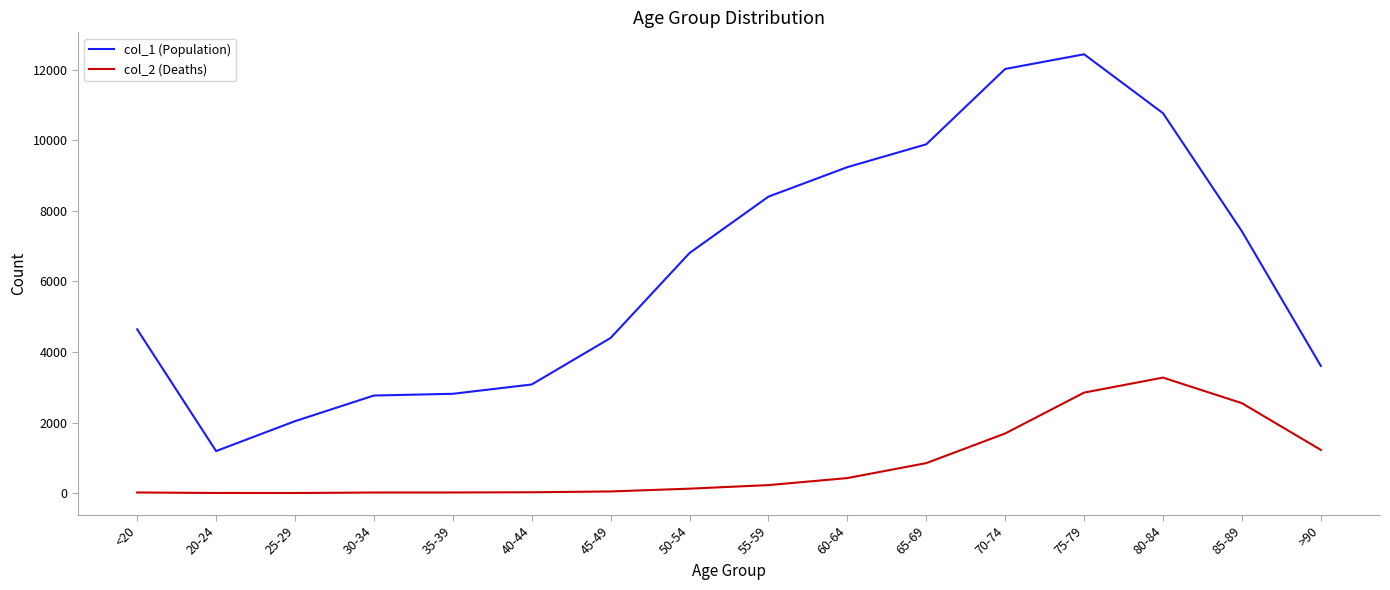

Where is col_2 (Deaths) nearest to the value 1638?

70-74